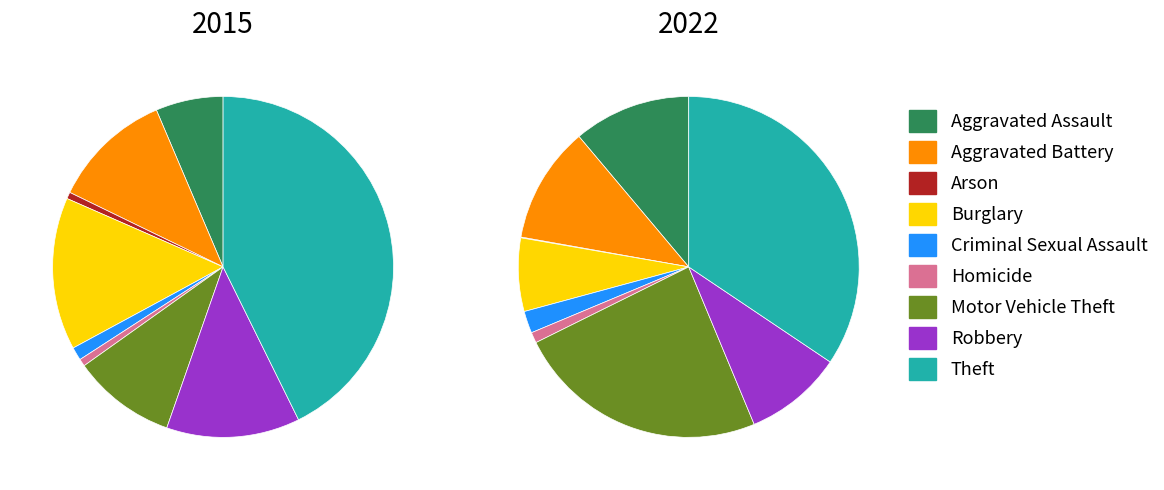

Combined, what portion of the pie is Robbery and Arson?

13.3%